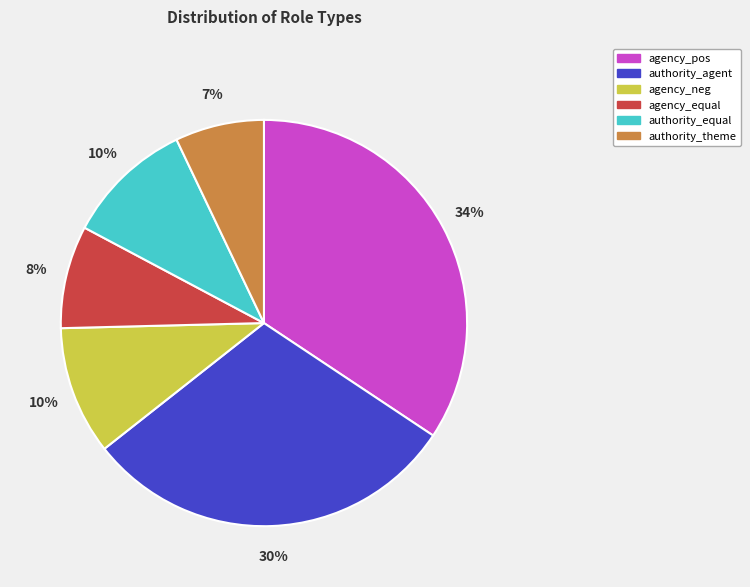

To the nearest percent, what portion does authority_agent represent?

30%